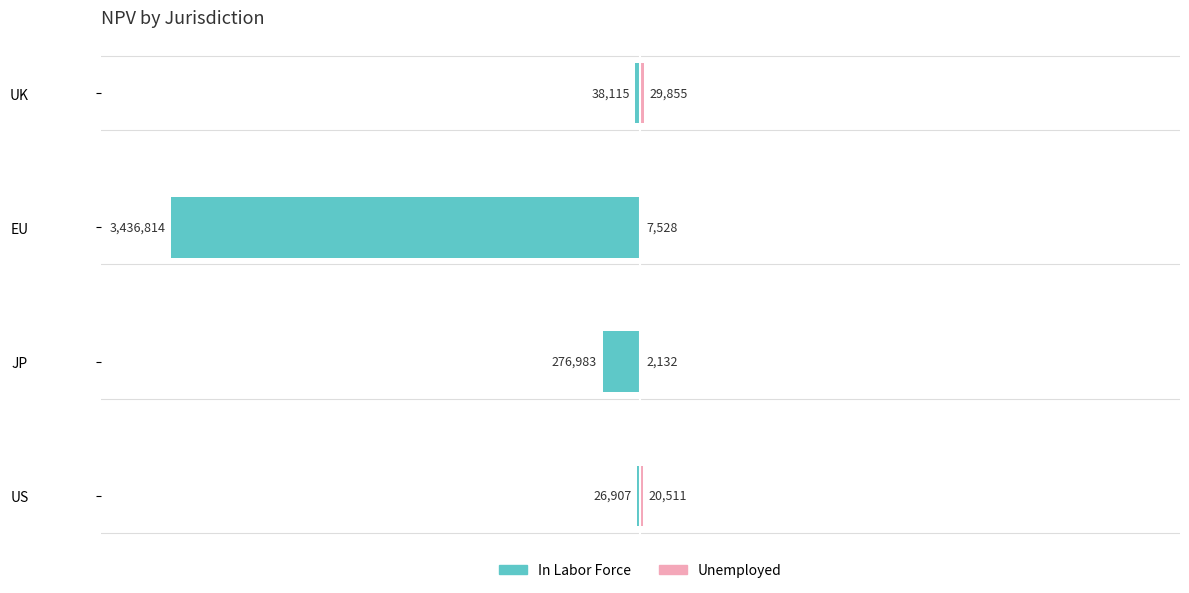

Between JP and UK, which is larger?

UK